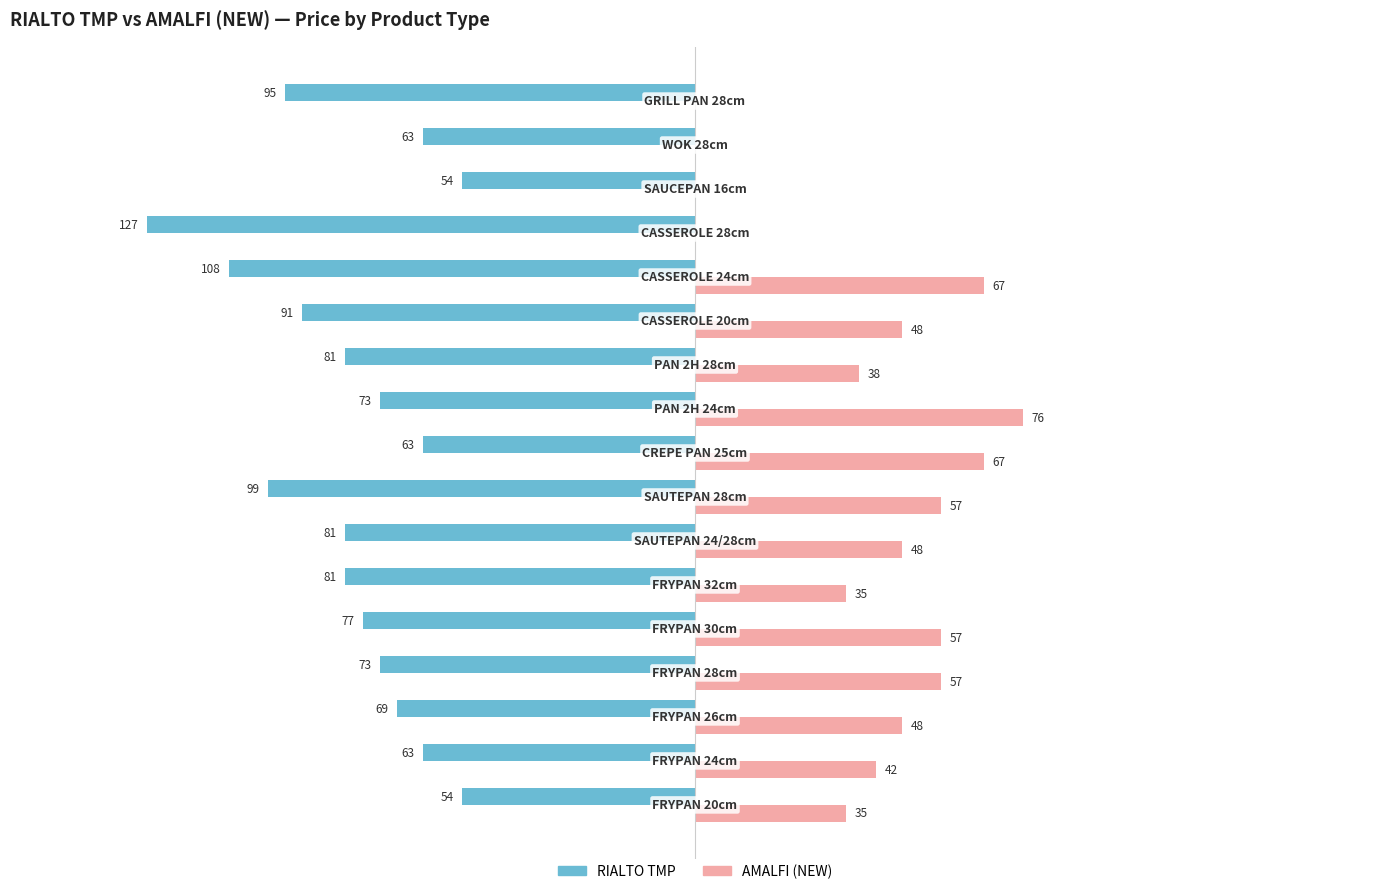

What are all the series names shown in the legend?

RIALTO TMP, AMALFI (NEW)